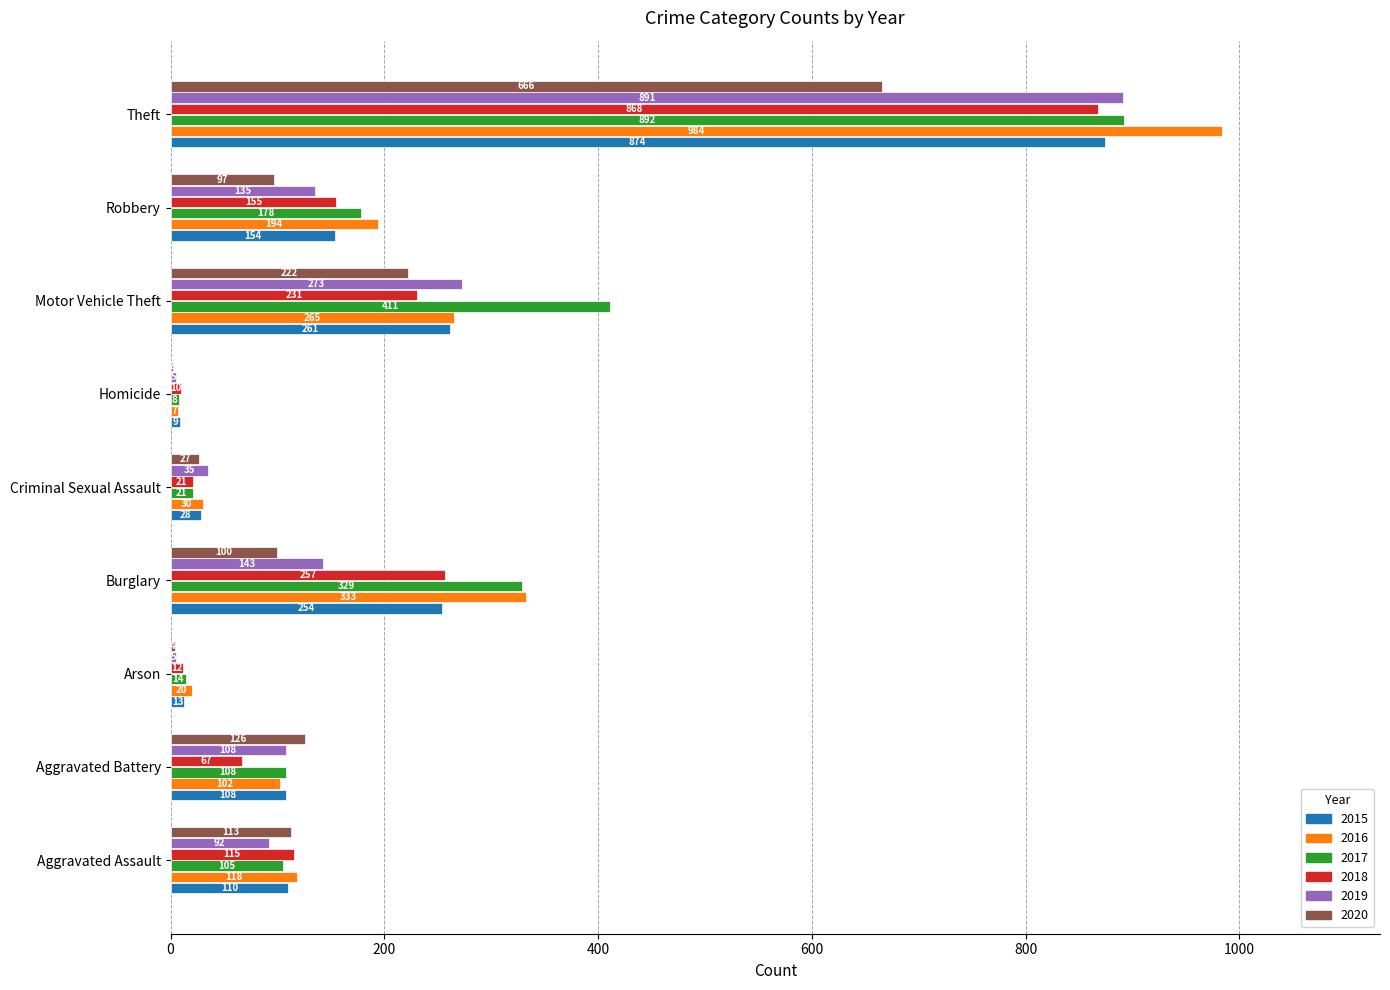

Count the number of data series in this chart.

6